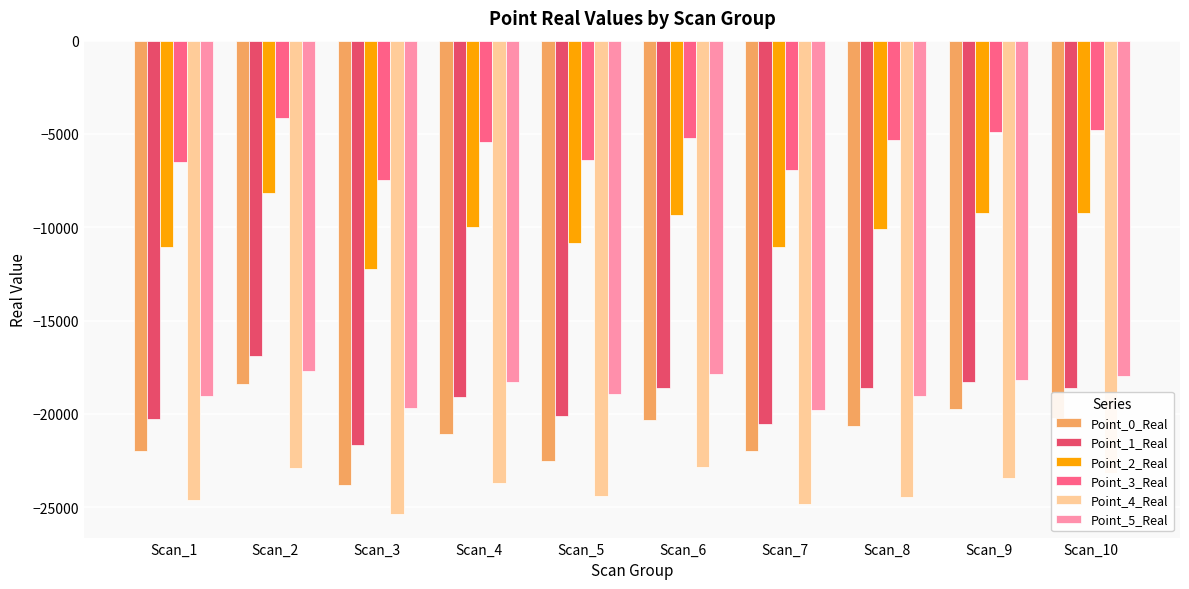

Which series has the largest total across all categories?

Point_3_Real